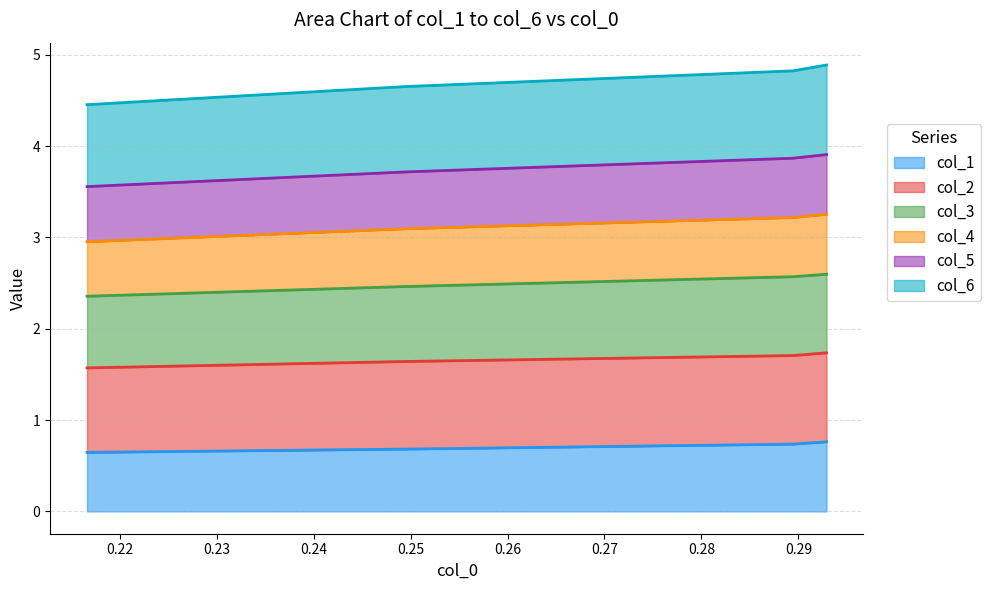

What is the lowest value of the col_1 series?

0.6